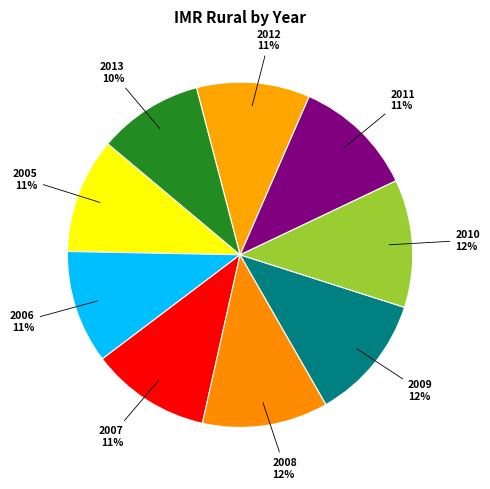

To the nearest percent, what is the difference between the largest and smallest slice percentages?

2%